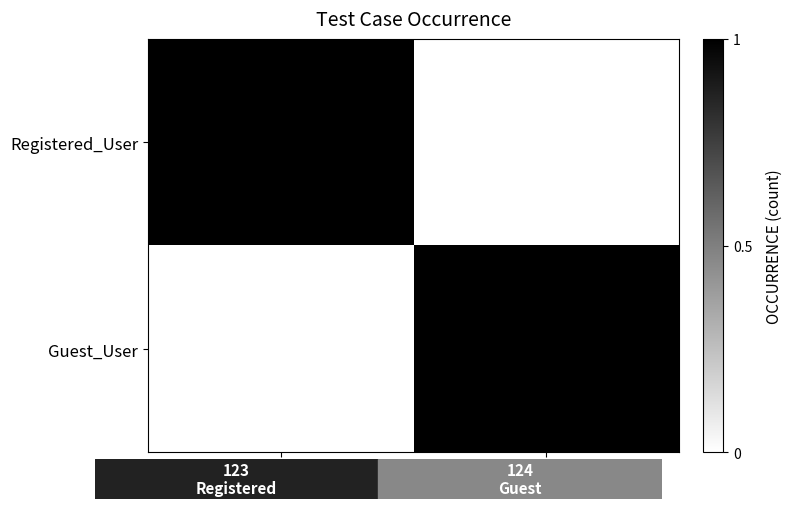

Which category has the highest value across all series?

123